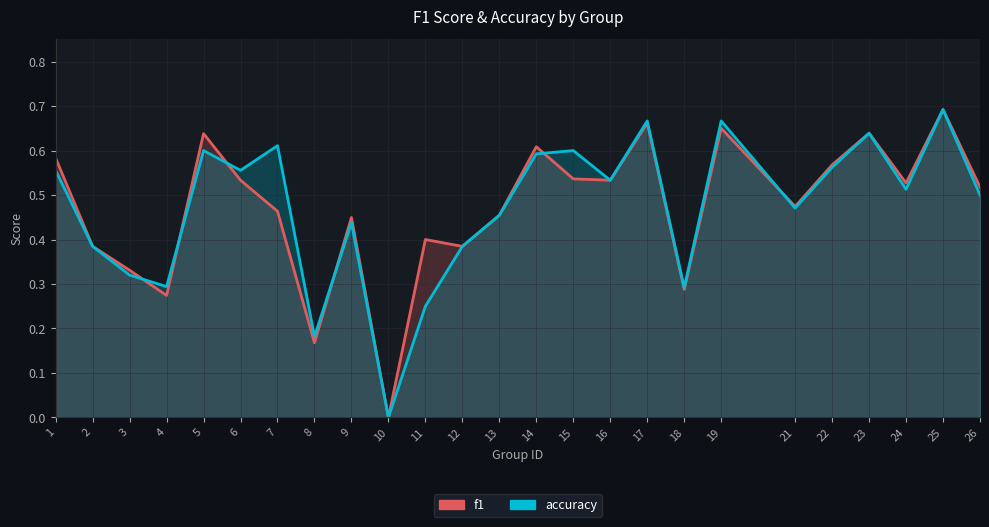

Rank the categories by accuracy value from highest to lowest.

25, 17, 19, 23, 7, 5, 15, 14, 22, 1, 6, 16, 24, 26, 21, 13, 9, 2, 12, 3, 4, 18, 11, 8, 10